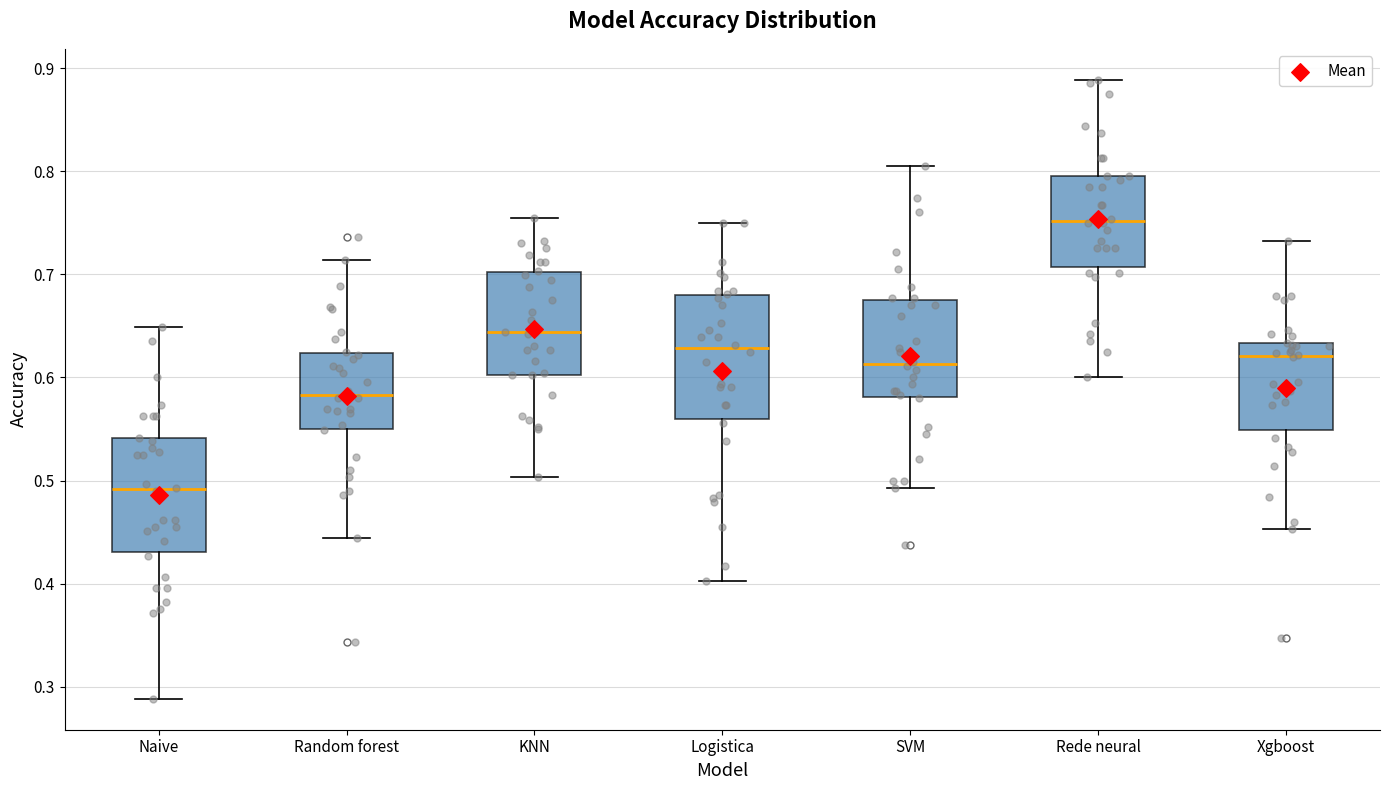

Reading left to right, transcribe this box plot: for each box, give where its median line is, the range the box spans, and where its two whiskers end, as read against the y-axis. The values are not printed on the chart, so give them approximately, as read against the axis.

Naive: median 0.49, box 0.43 to 0.54, whiskers 0.29 to 0.65
Random forest: median 0.58, box 0.55 to 0.62, whiskers 0.44 to 0.71
KNN: median 0.64, box 0.60 to 0.70, whiskers 0.50 to 0.76
Logistica: median 0.63, box 0.56 to 0.68, whiskers 0.40 to 0.75
SVM: median 0.61, box 0.58 to 0.68, whiskers 0.49 to 0.81
Rede neural: median 0.75, box 0.71 to 0.80, whiskers 0.60 to 0.89
Xgboost: median 0.62, box 0.55 to 0.63, whiskers 0.45 to 0.73